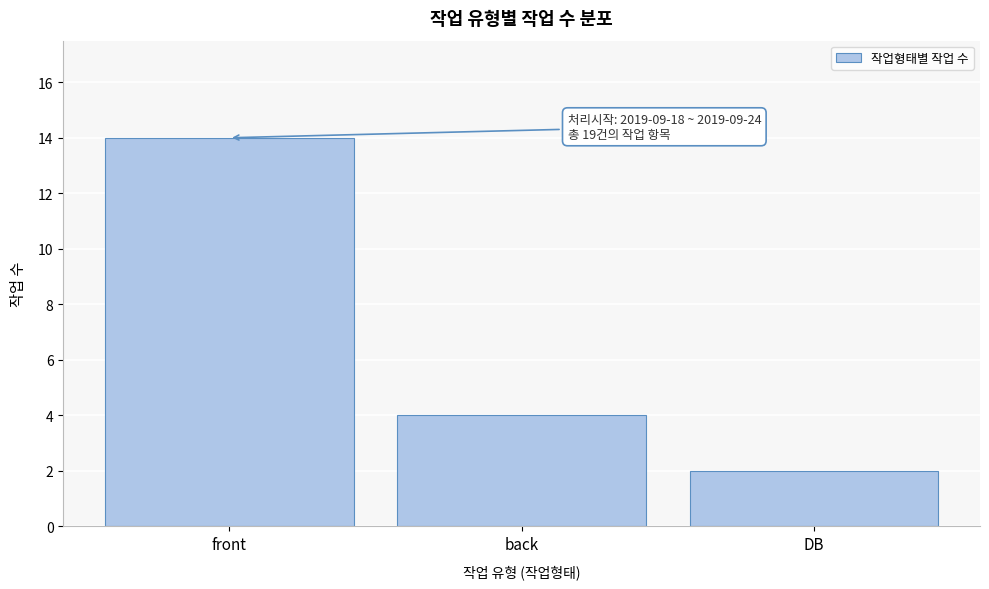

Reading left to right, extract all data points from this chart.

front=14	back=4	DB=2